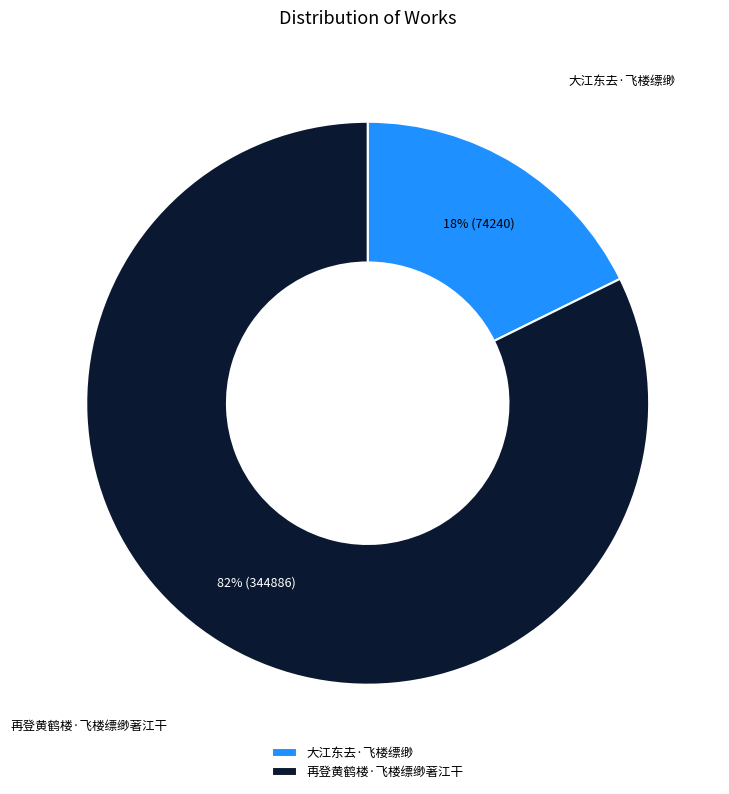

Is there a majority slice in this chart?

Yes